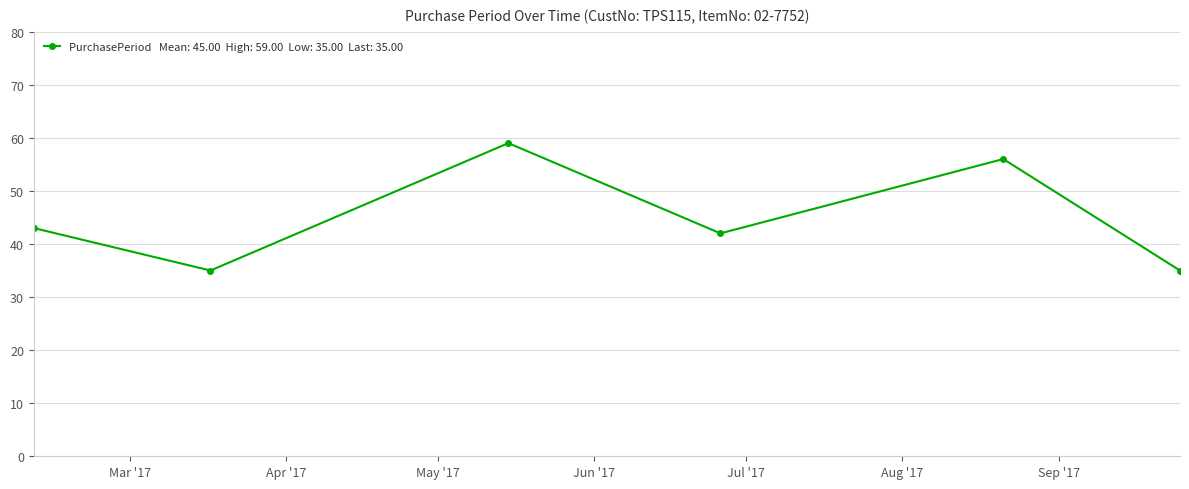

True or false: the data has more than 1 interior local peaks.

True